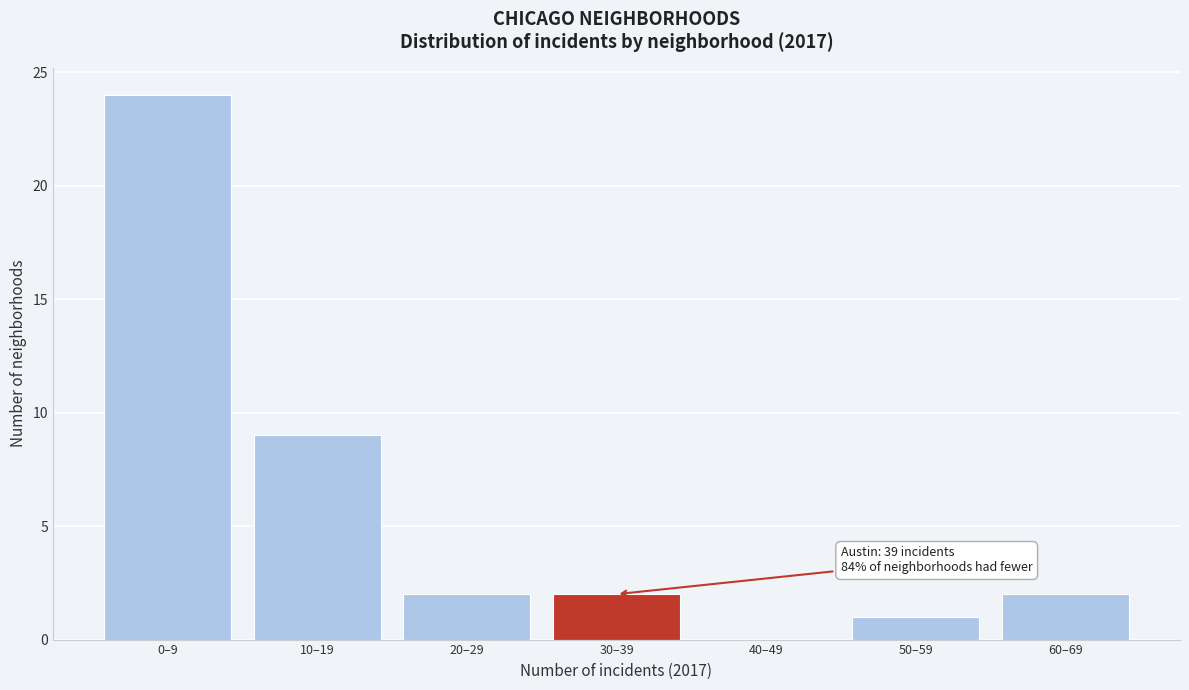

Reading left to right, what are all the values shown in this chart?

0–9=24	10–19=9	20–29=2	30–39=2	40–49=0	50–59=1	60–69=2